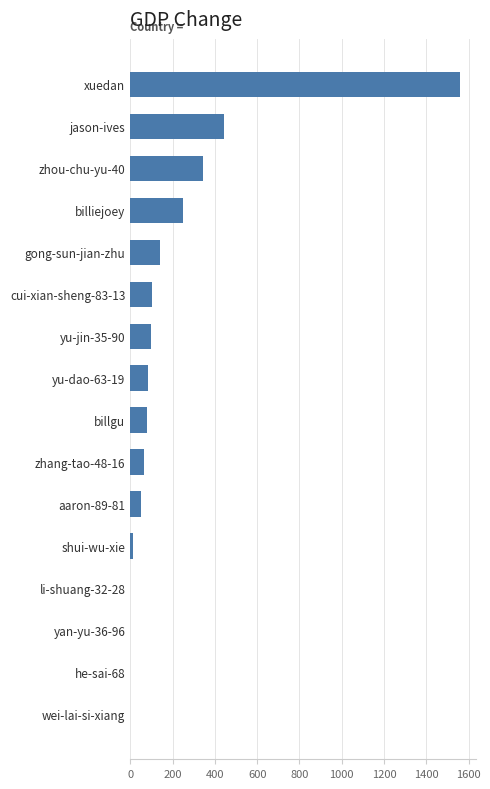

What is the sum of the values at zhou-chu-yu-40 and aaron-89-81?

395